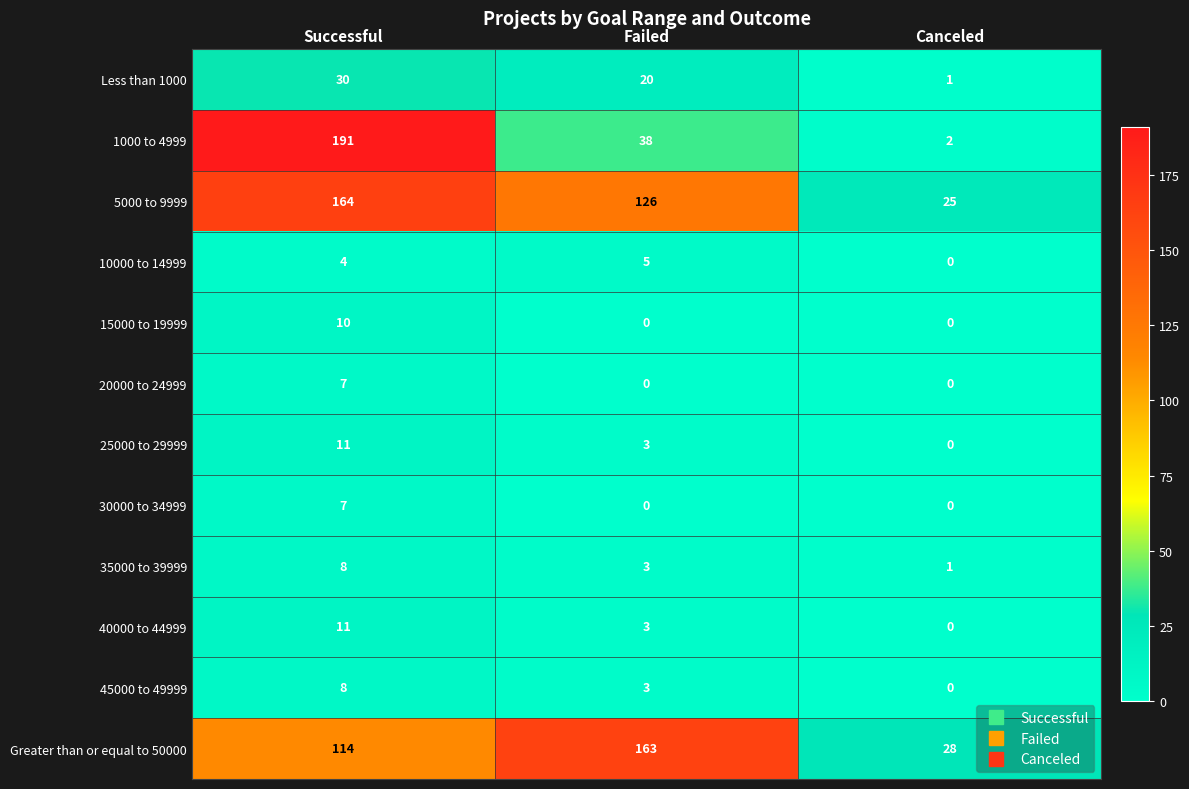

Rank the categories by Greater than or equal to 50000 value from highest to lowest.

Failed, Successful, Canceled